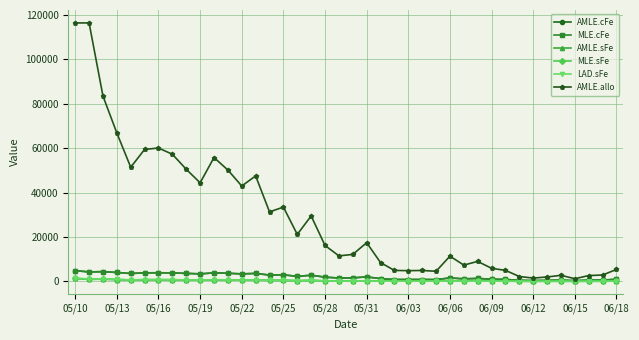

In AMLE.allo, how many points are higher than both neighbors (excluding endpoints)?

11